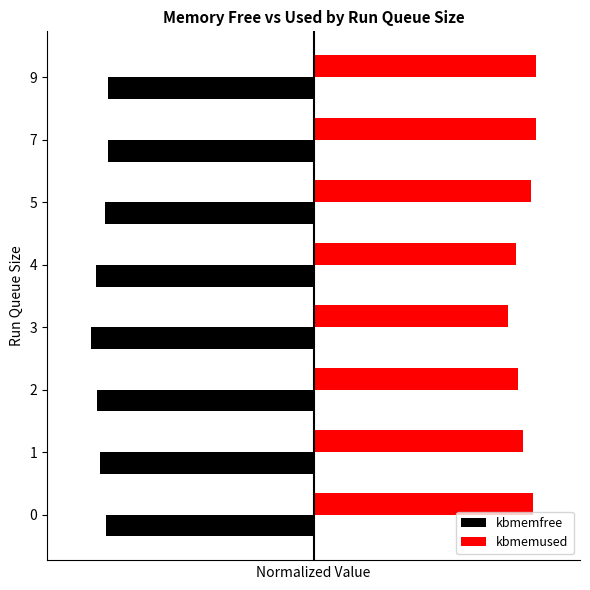

At which label is kbmemused closest to 0?

3